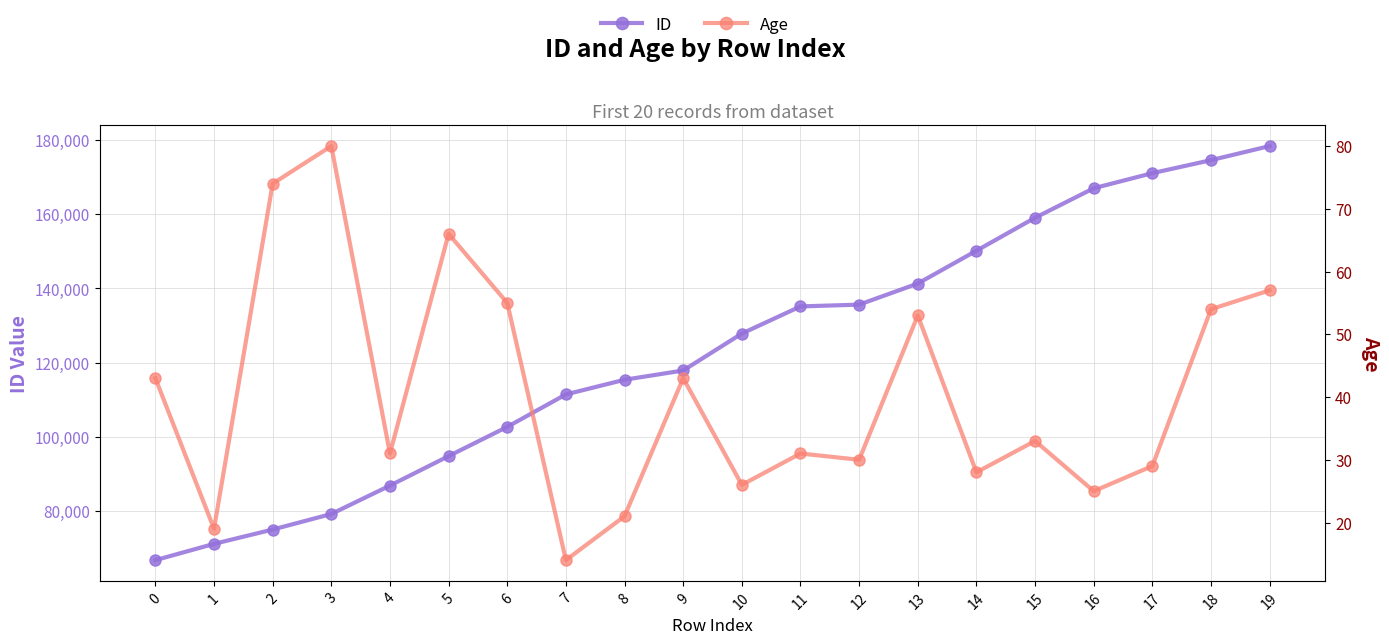

Which category has the lowest value across all series?

7